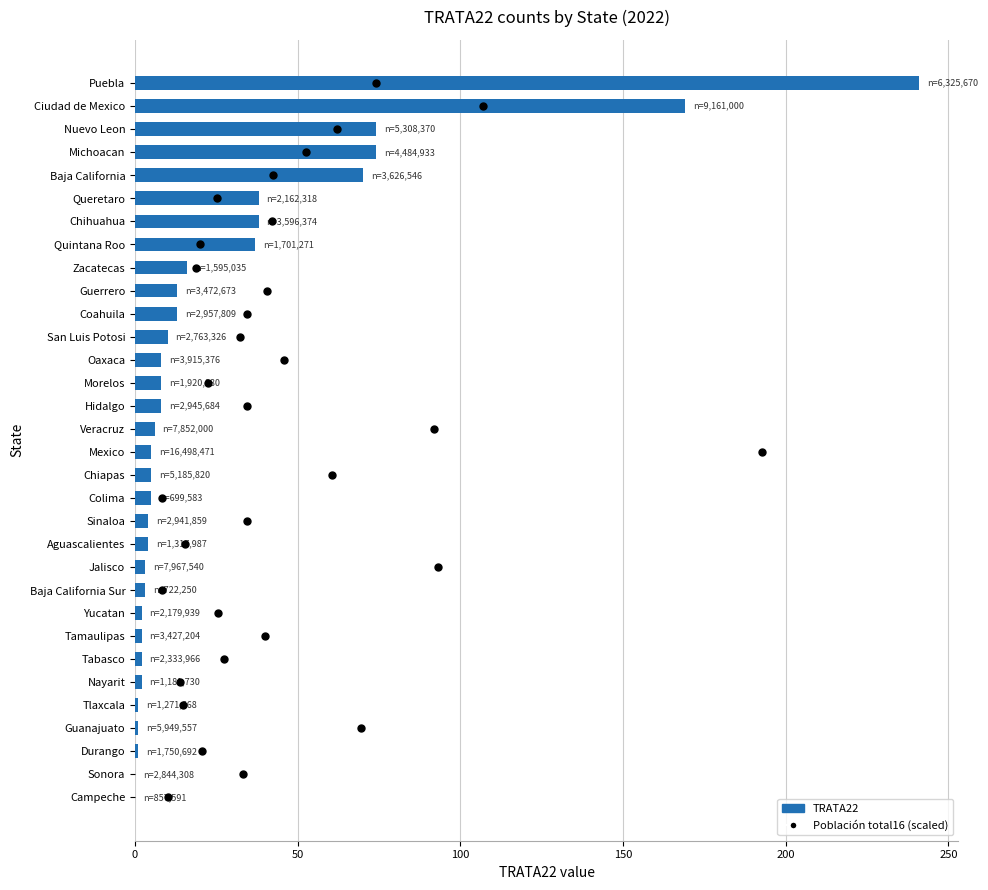

What are all the series names shown in the legend?

TRATA22, Población total16 (scaled)